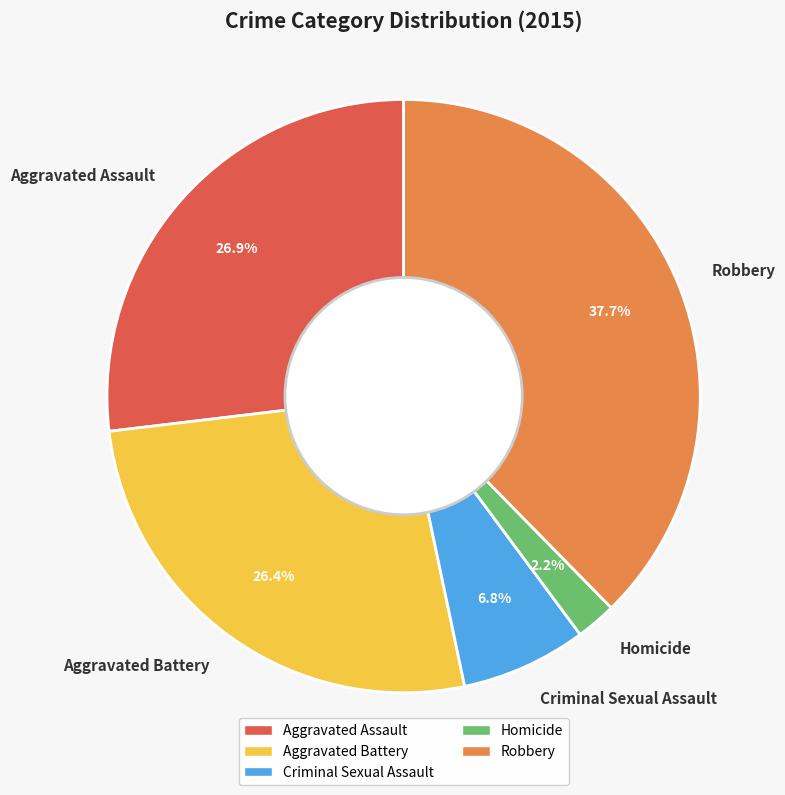

Between Aggravated Assault and Robbery, which is larger?

Robbery